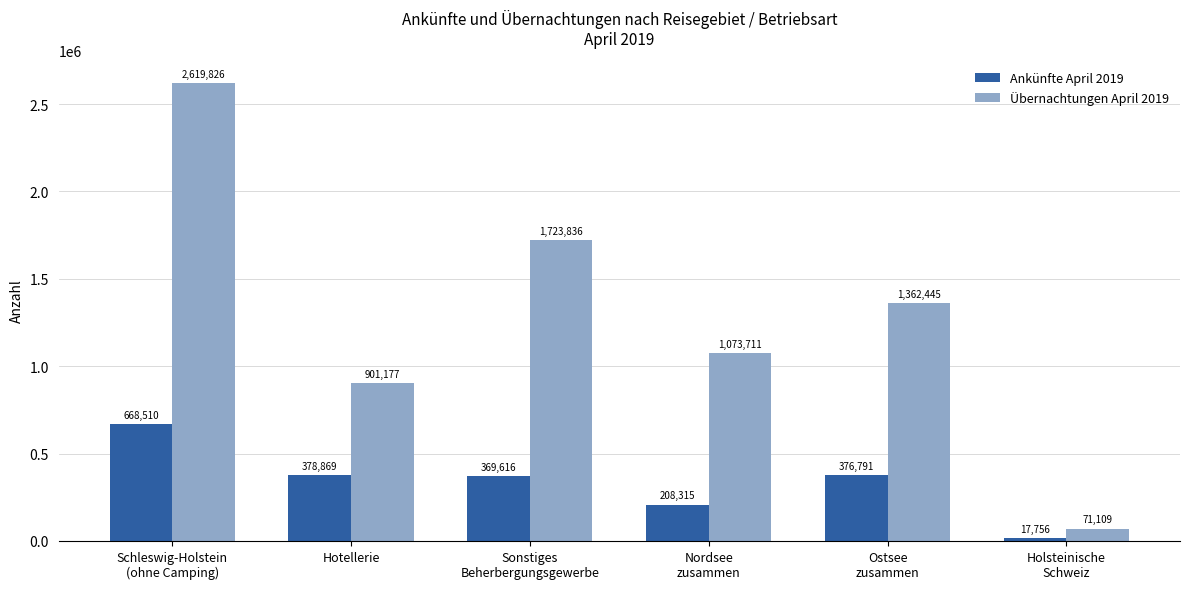

Read the Ankünfte April 2019 value at Holsteinische
Schweiz, to the nearest 10.

17760